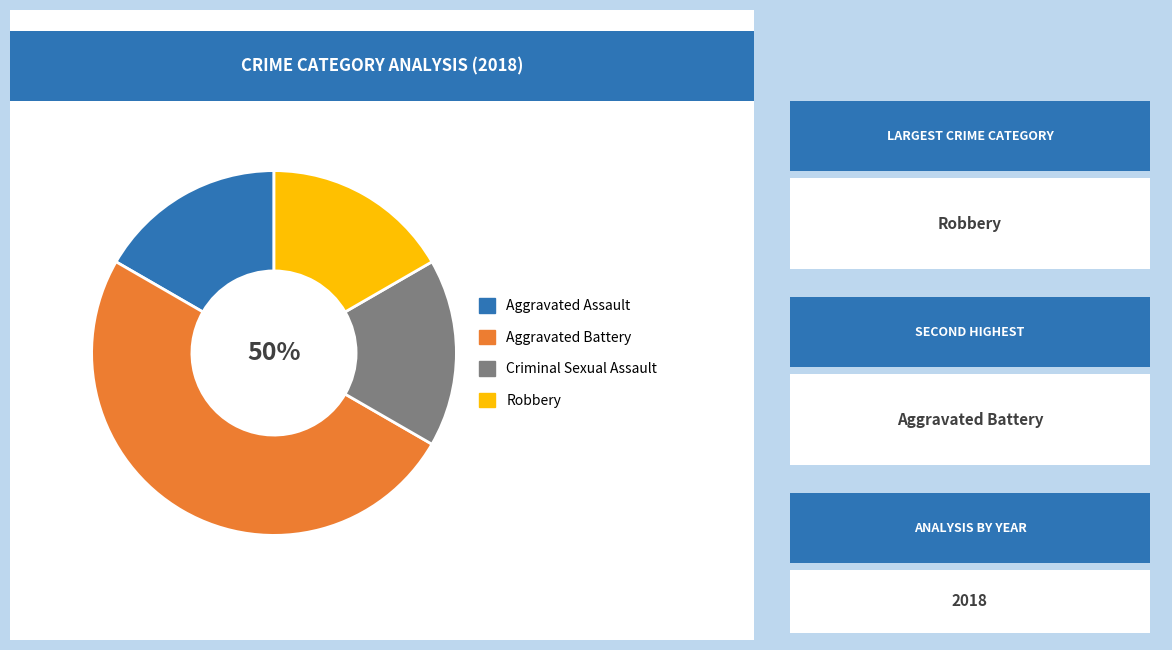

What percentage is the Aggravated Battery slice, to the nearest percent?

50%